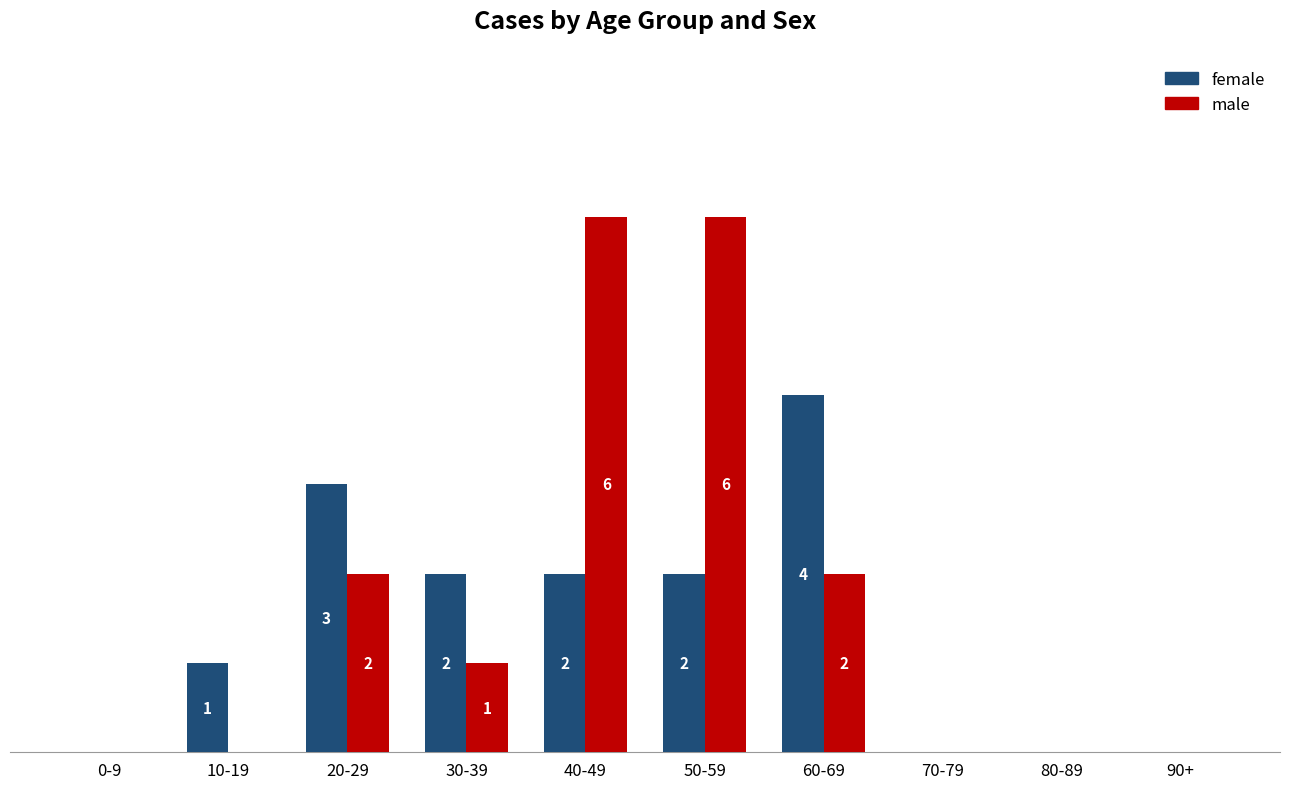

Is the value of female at 30-39 greater than the value of male at 0-9?

Yes